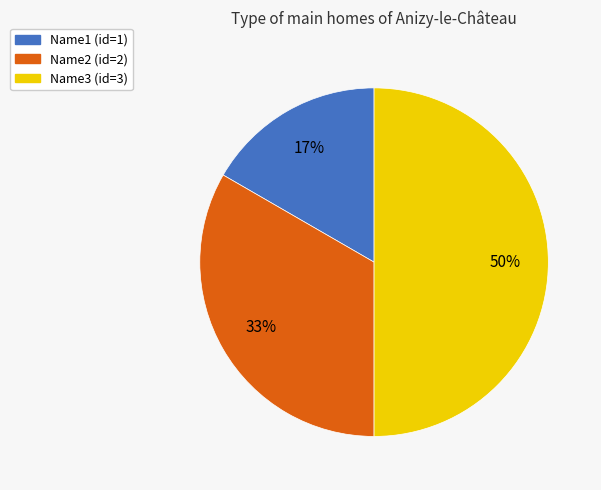

Which slice is the smallest?

Name1 (id=1)